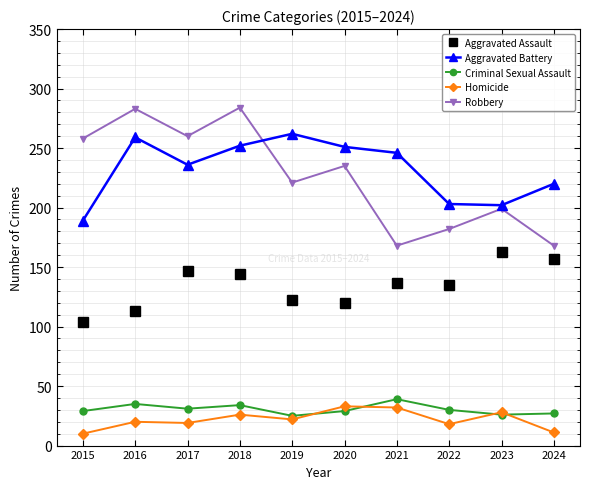

The value of Homicide at 2018 is 26. True or false?

True